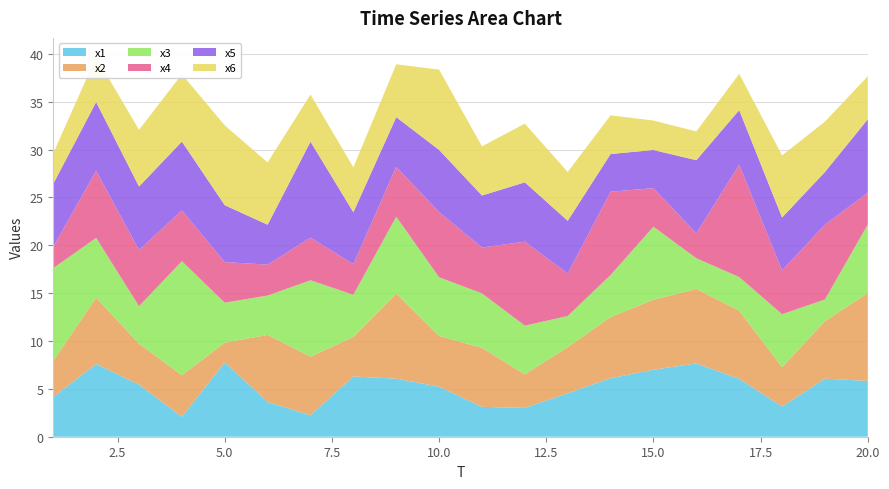

Reading left to right, transcribe all the data shown in this chart.

x1: 4.1	7.6	5.4	2.1	7.8	3.6	2.2	6.3	6.1	5.2	3.1	3.0	4.5	6.1	7.0	7.7	6.1	3.2	6.1	5.8
x2: 3.8	6.9	4.3	4.4	2.1	7.0	6.1	4.1	8.9	5.3	6.2	3.5	4.8	6.4	7.3	7.8	7.1	4.1	6.0	9.2
x3: 9.7	6.2	3.9	11.9	4.2	4.1	8.0	4.4	8.0	6.1	5.7	5.1	3.3	4.4	7.6	3.2	3.5	5.5	2.3	7.2
x4: 2.2	7.0	5.9	5.3	4.2	3.2	4.4	3.2	5.2	6.8	4.8	8.8	4.4	8.7	4.0	2.6	11.7	4.6	7.8	3.3
x5: 6.6	7.2	6.6	7.2	5.9	4.2	10.0	5.4	5.2	6.5	5.4	6.2	5.5	3.9	4.0	7.6	5.7	5.5	5.5	7.7
x6: 3.2	4.7	5.9	7.0	8.3	6.5	4.9	4.7	5.5	8.4	5.1	6.1	5.1	4.0	3.1	3.0	3.8	6.5	5.3	4.5